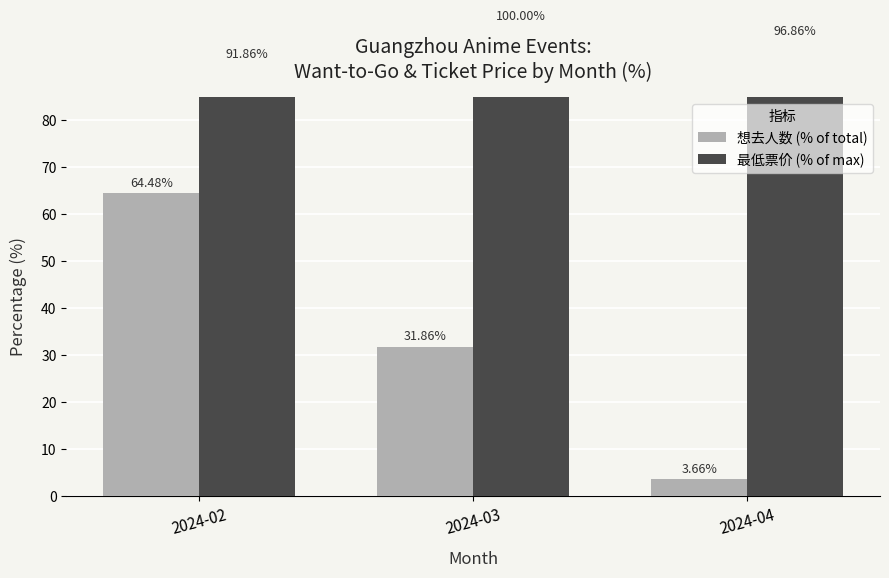

At which category does the chart reach its peak across all series?

2024-03